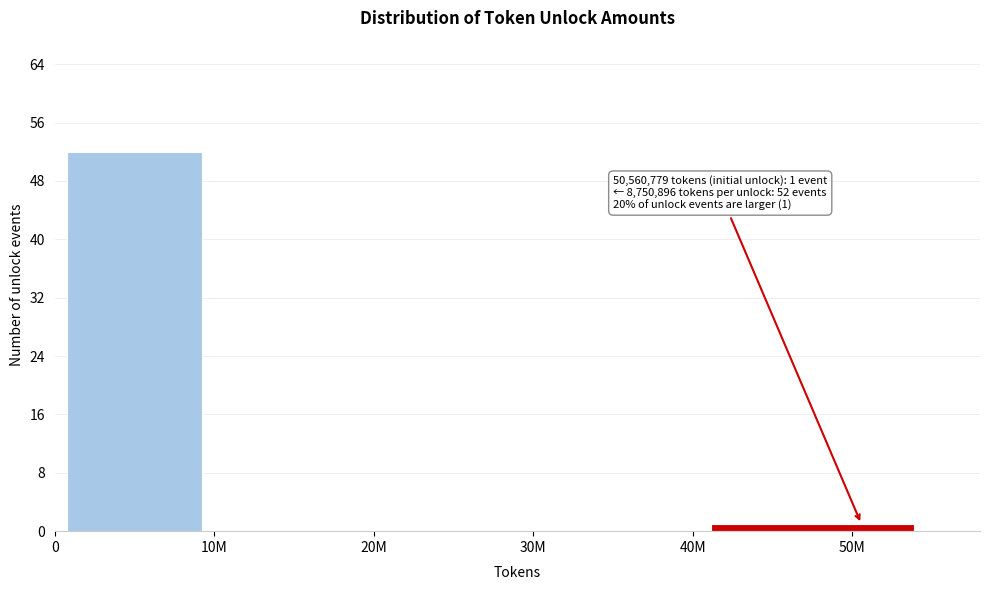

Reading left to right, transcribe all the data shown in this chart.

0=52	10M=0	20M=0	30M=0	50M=1